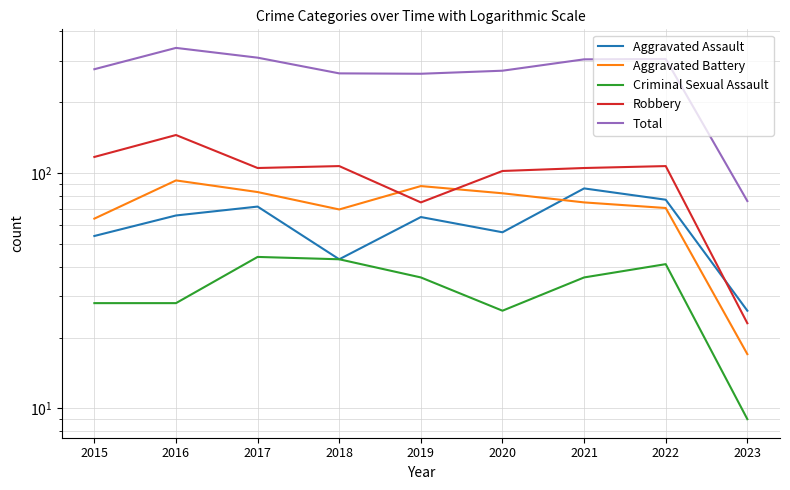

Reading left to right, extract all data points from this chart.

Aggravated Assault: 54	66	72	43	65	56	86	77	26
Aggravated Battery: 64	93	83	70	88	82	75	71	17
Criminal Sexual Assault: 28	28	44	43	36	26	36	41	9
Robbery: 117	145	105	107	75	102	105	107	23
Total: 276	340	309	265	264	272	304	305	76